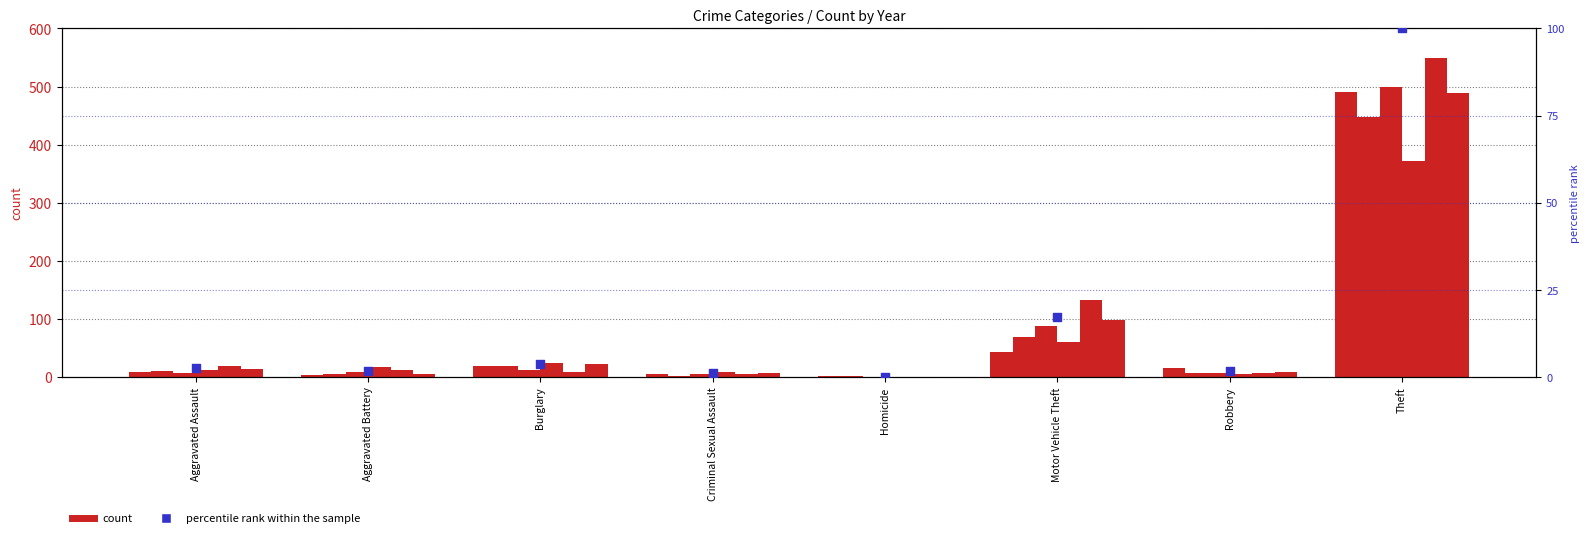

Which has a higher value, Aggravated Battery or Robbery?

Aggravated Battery